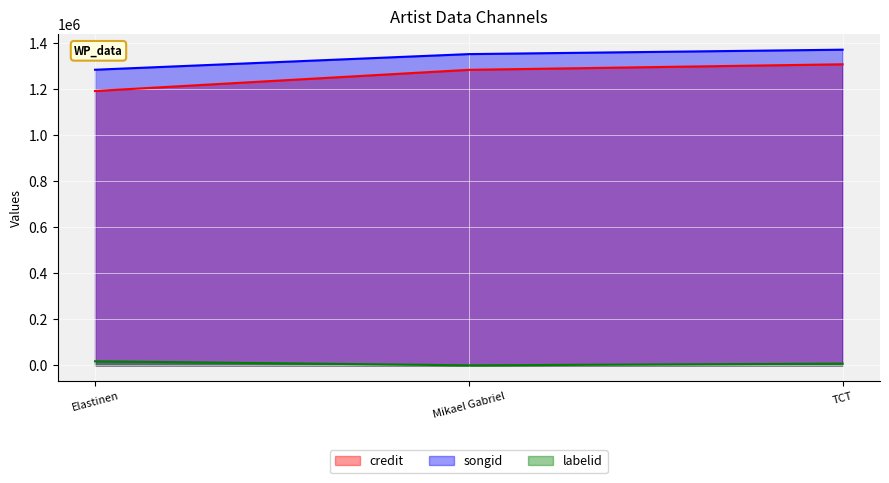

What position from the right is Elastinen?

3